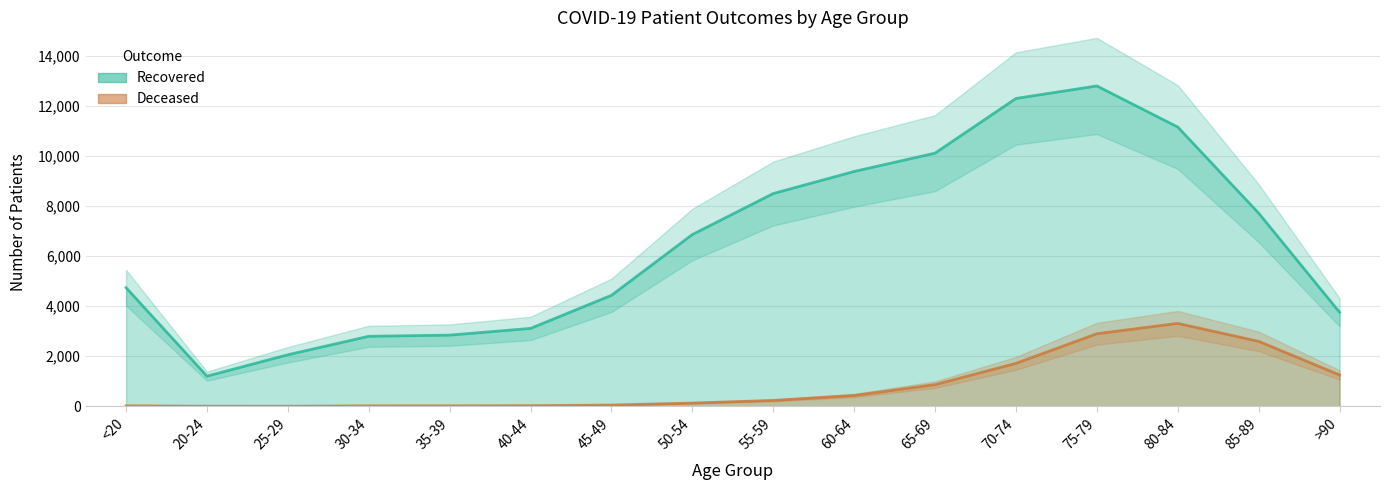

Reading left to right, extract all data points from this chart.

patients_recovered: 4735	1203	2058	2795	2842	3110	4431	6858	8495	9376	10108	12291	12791	11150	7712	3754
patients_deceased: 18	4	3	17	18	24	49	129	234	432	866	1715	2898	3310	2593	1252